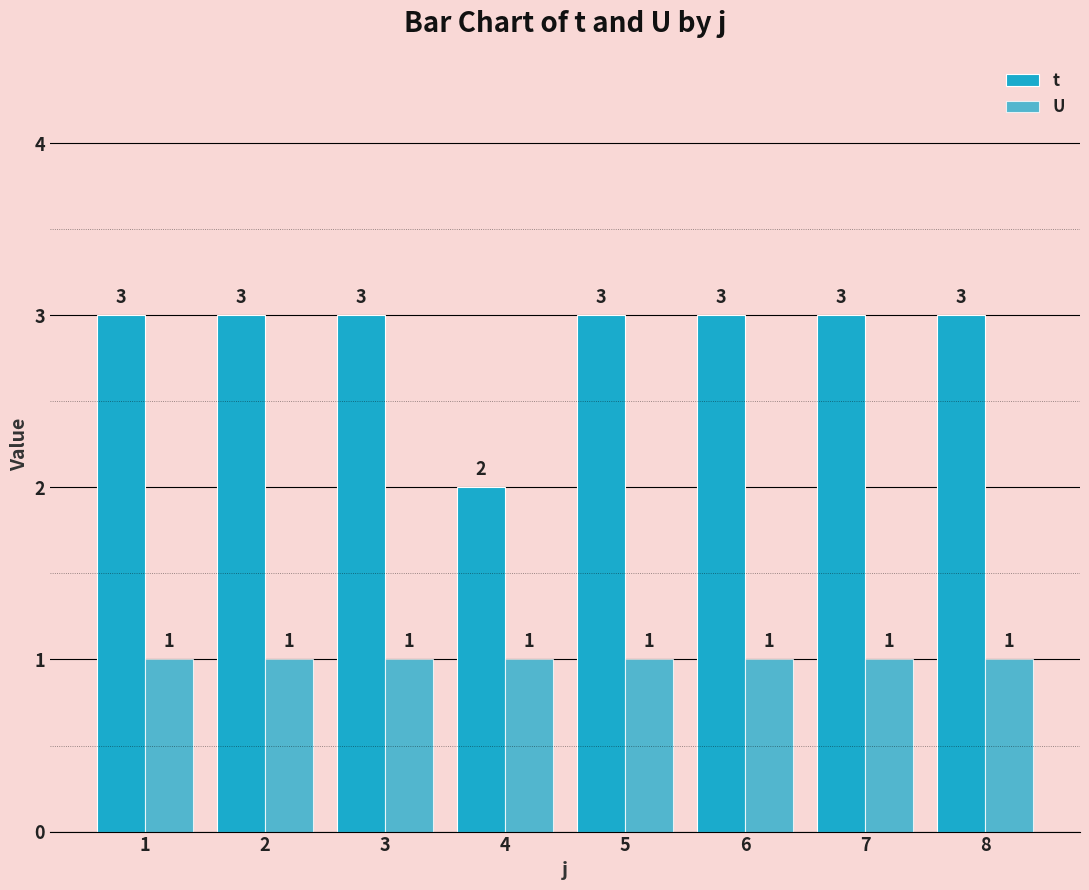

What is the value of the U bar at the 2nd from the left?

1